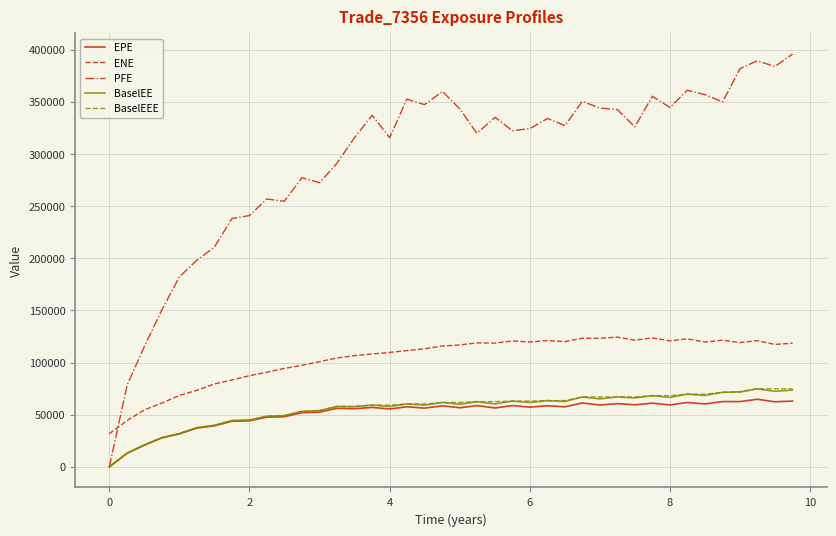

True or false: BaselEEE and ENE cross at least once.

False